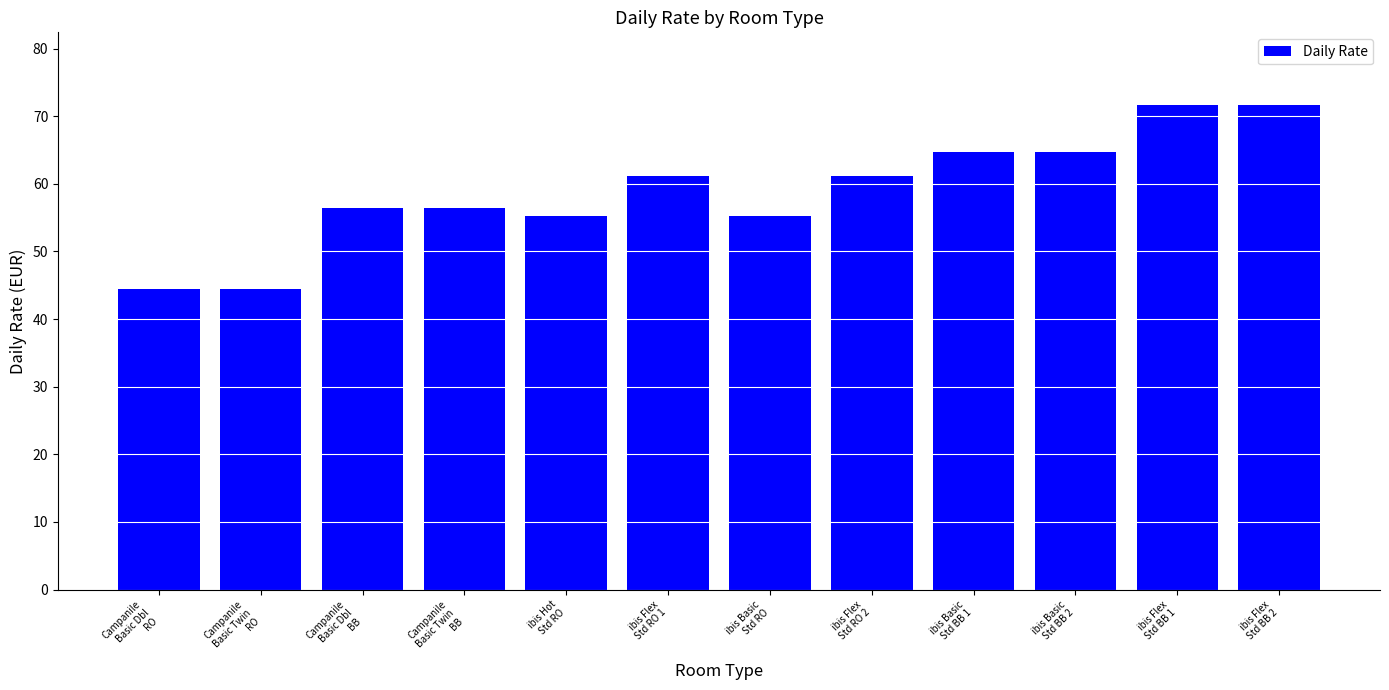

What is the sum of the values at ibis Basic
Std RO and ibis Flex
Std BB 2?

126.9